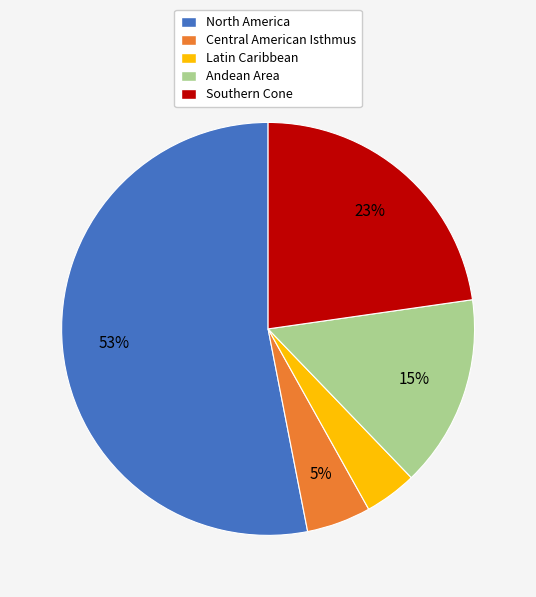

Is Latin Caribbean the majority of the pie?

No